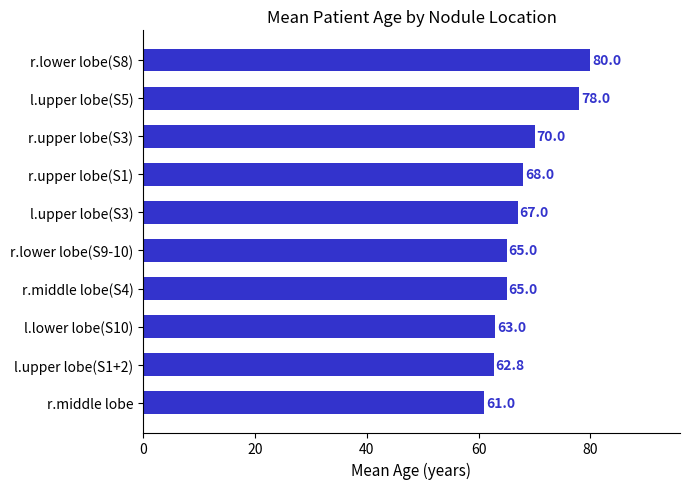

What is the greatest value displayed?

80.0